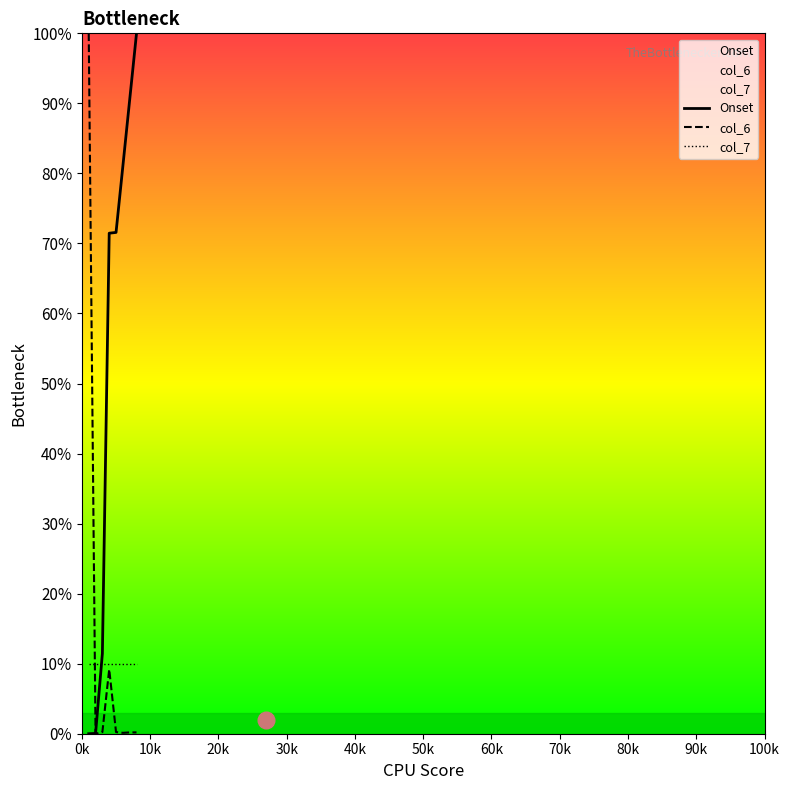

At how many categories does at least one series exceed 50?

6